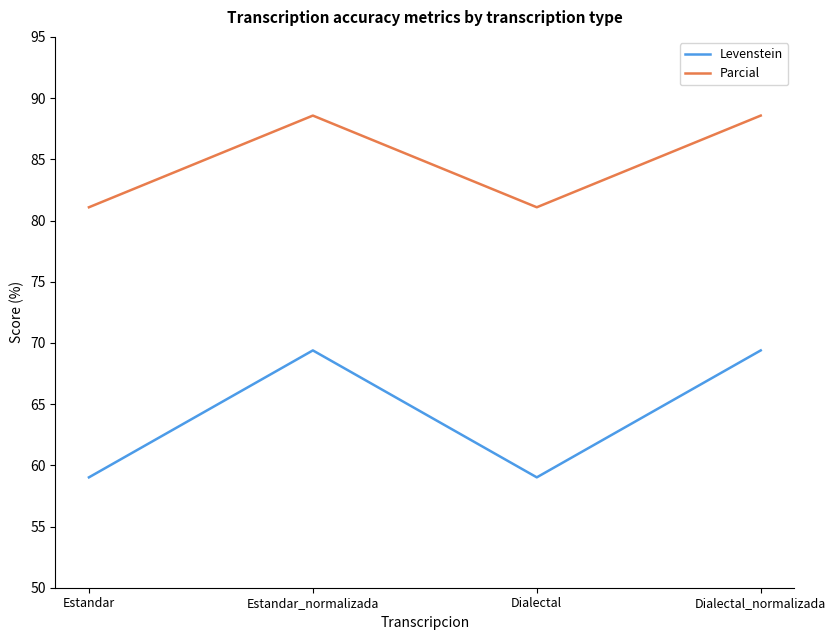

What are all the series names shown in the legend?

Levenstein, Parcial